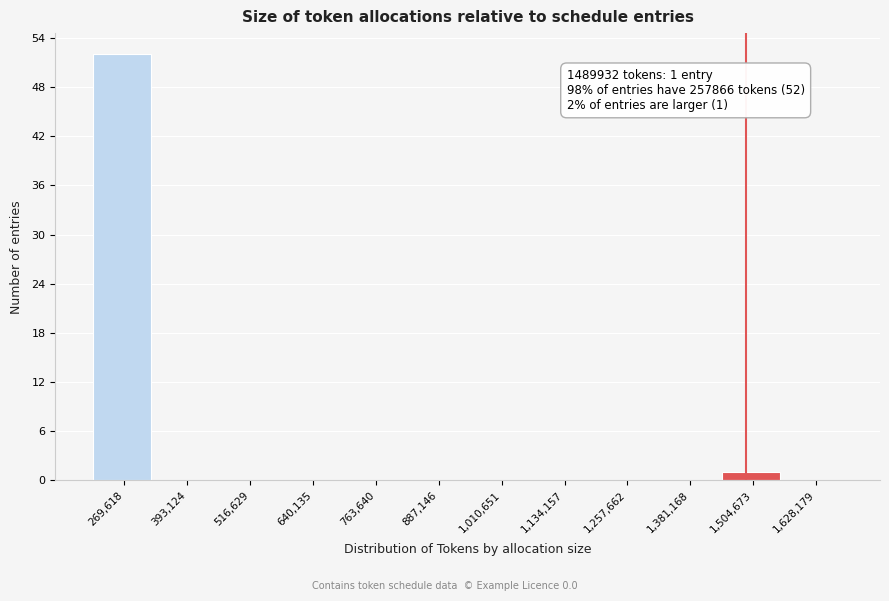

Over which range of the x-axis is the bar tallest?

200000 to 340000